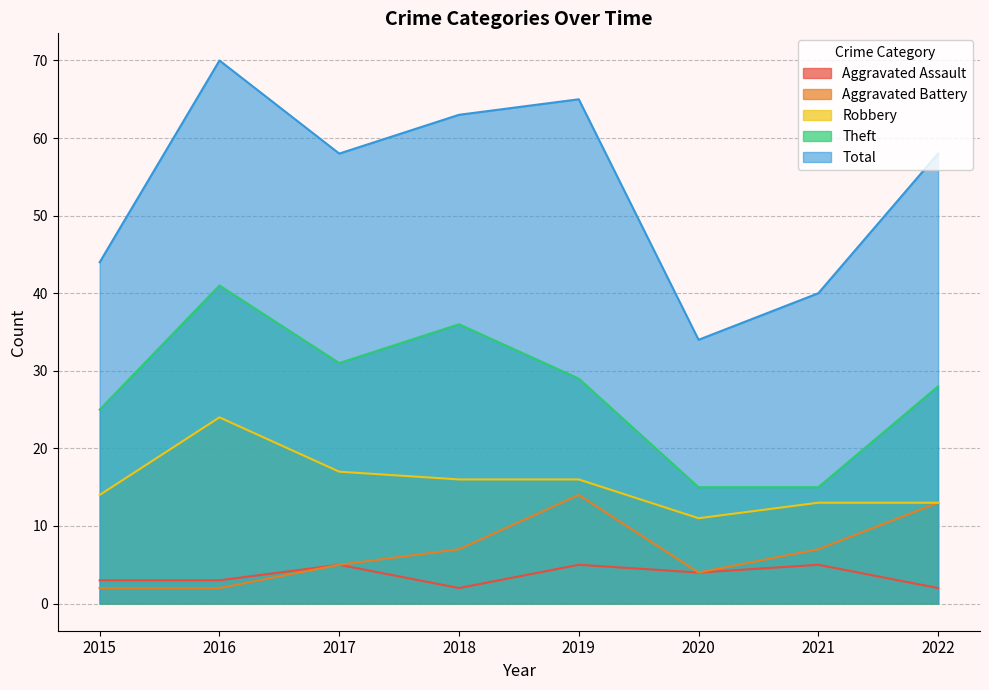

True or false: Theft and Aggravated Battery intersect in this chart.

False